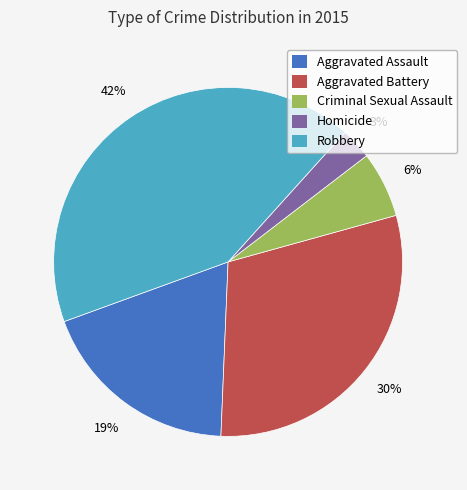

Between Robbery and Aggravated Battery, which is larger?

Robbery